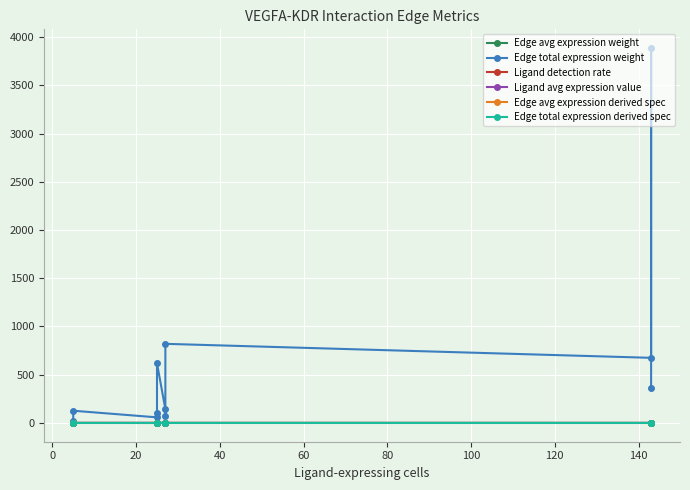

What is the maximum value for Edge avg expression weight?

0.4